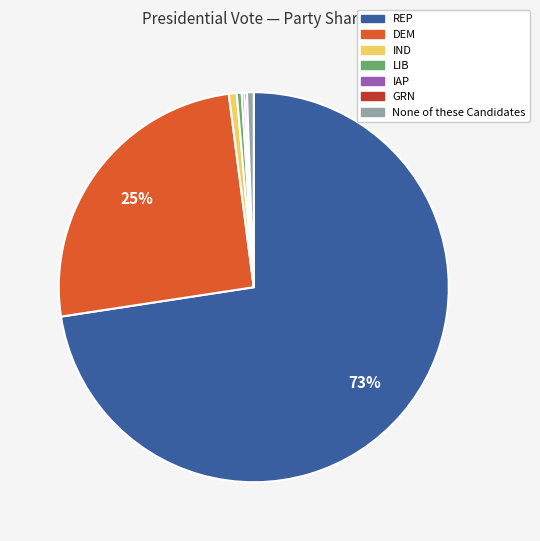

Does REP represent more than half of the total?

Yes